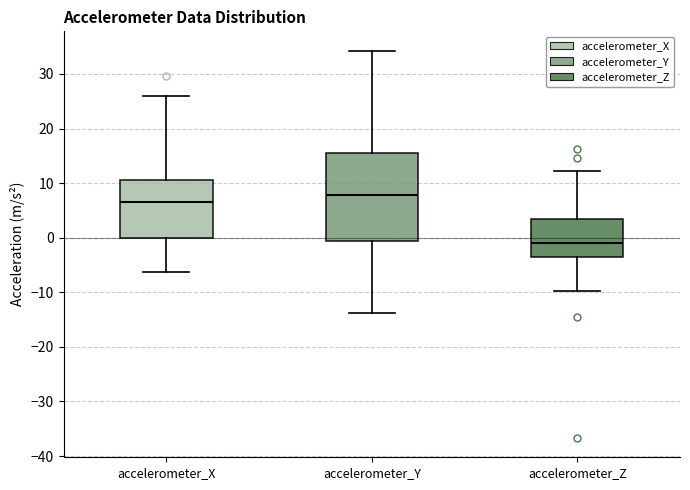

Where is the lower edge of the box for accelerometer_Z on the y-axis? The values are not printed on the chart, so give them approximately, as read against the axis.

-3